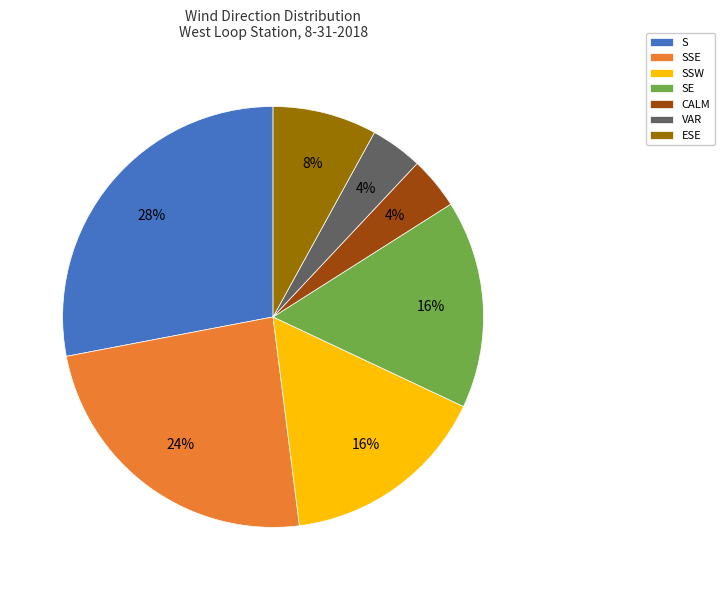

True or false: ESE accounts for 8% of the total.

True